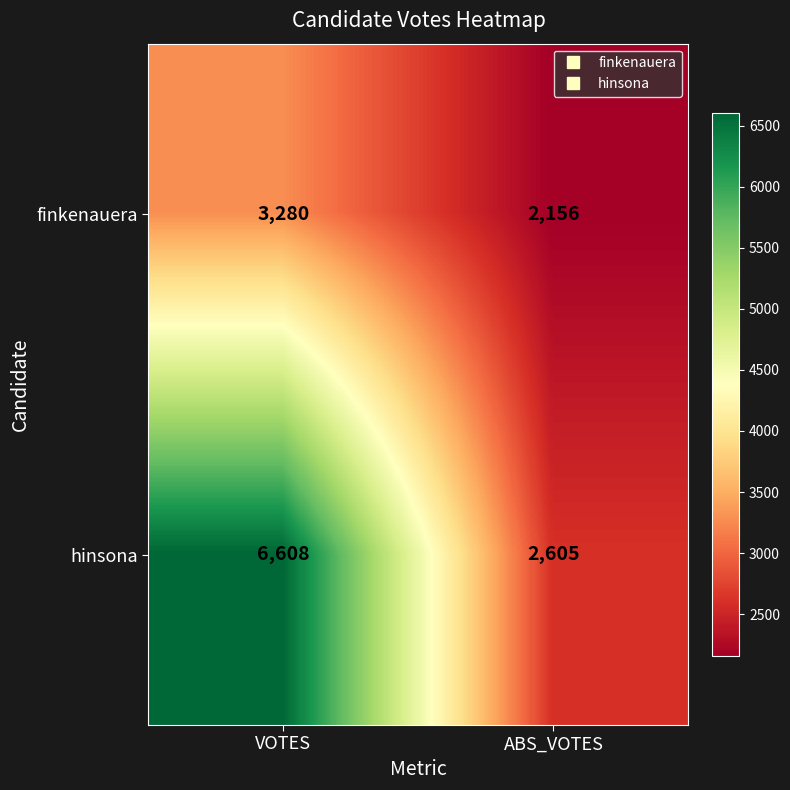

How many data points does each series have?

2